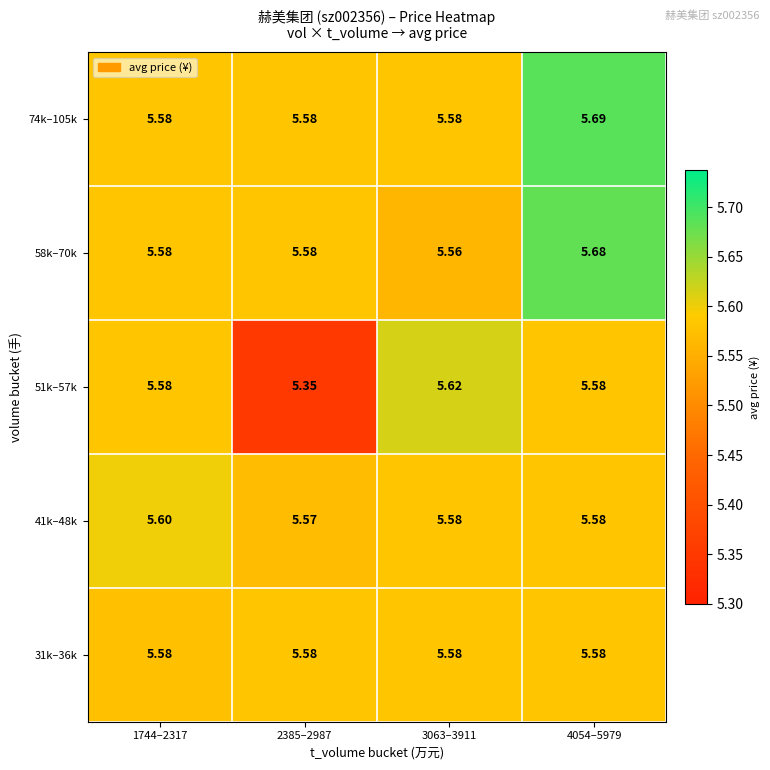

Is the value of 51k–57k at 2385–2987 greater than the value of 58k–70k at 3063–3911?

No